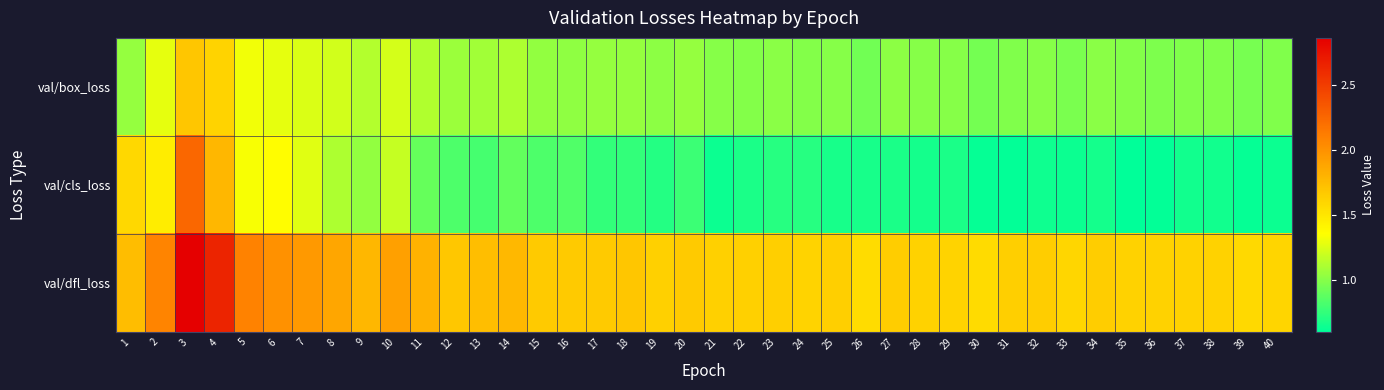

What is the maximum value shown in the chart?

2.9